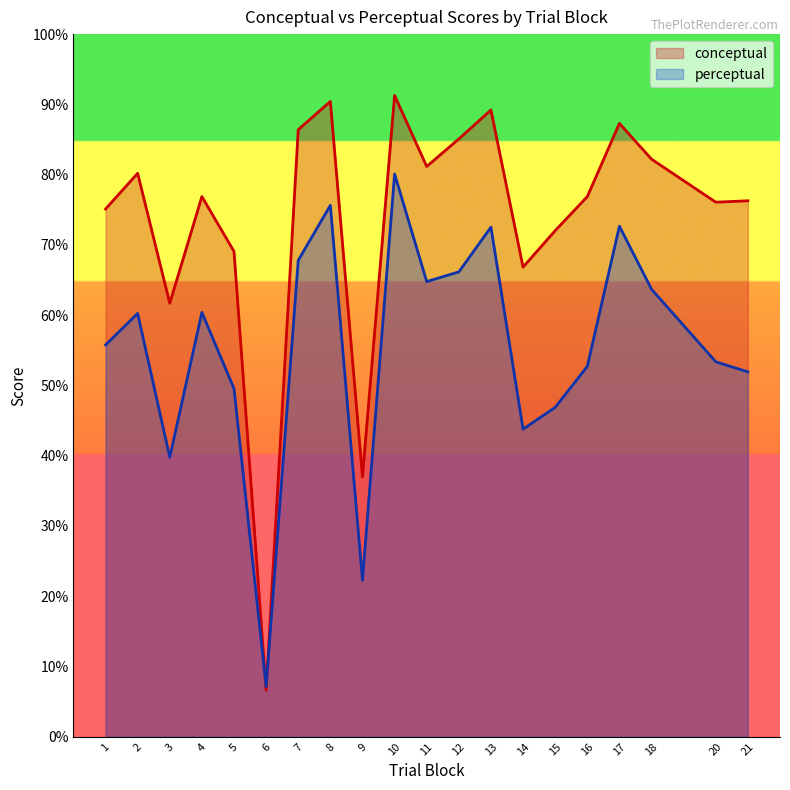

Count the number of categories in the chart.

20